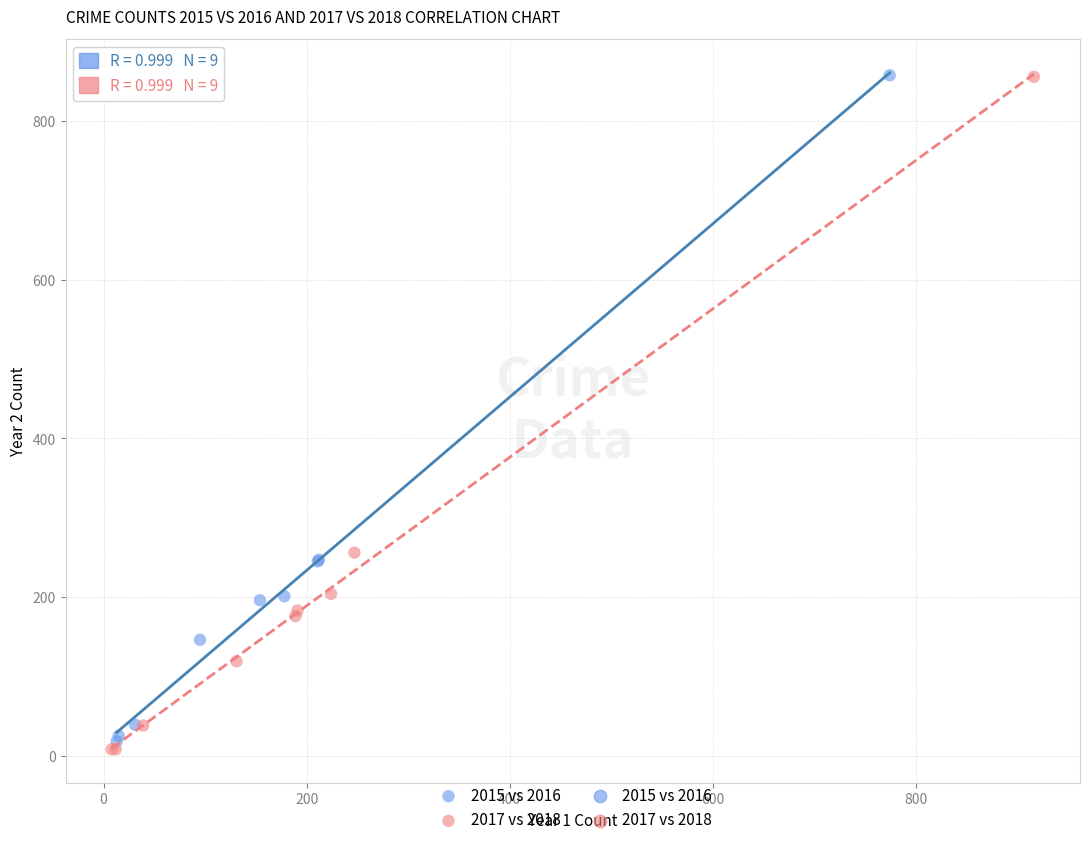

Which series has the largest Y range (max minus min)?

2017 vs 2018